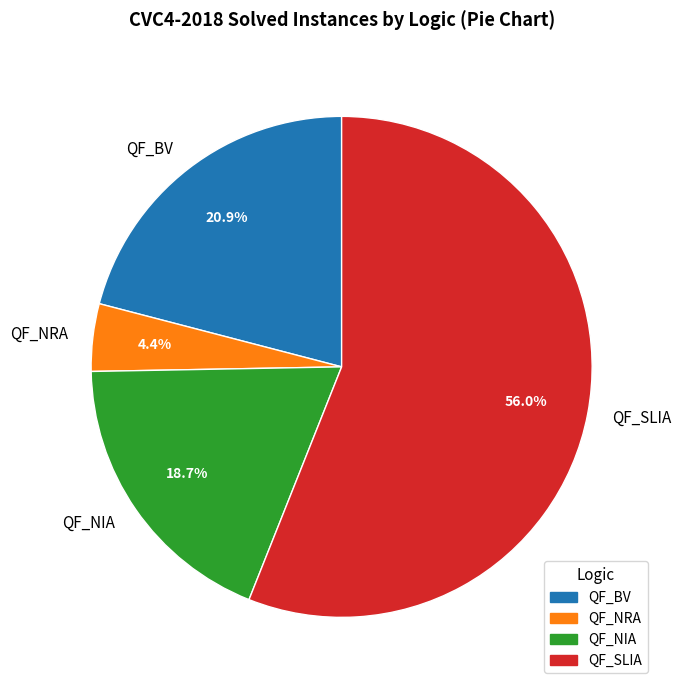

Which slice is the smallest?

QF_NRA